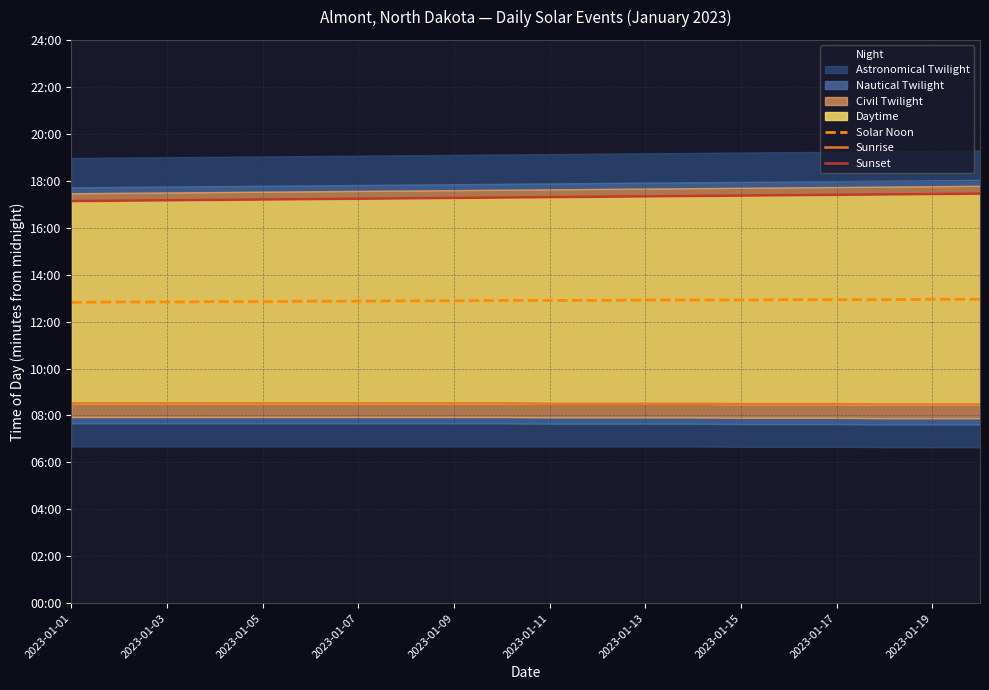

What is the difference between the second highest and second lowest values in the Sunrise series?

3